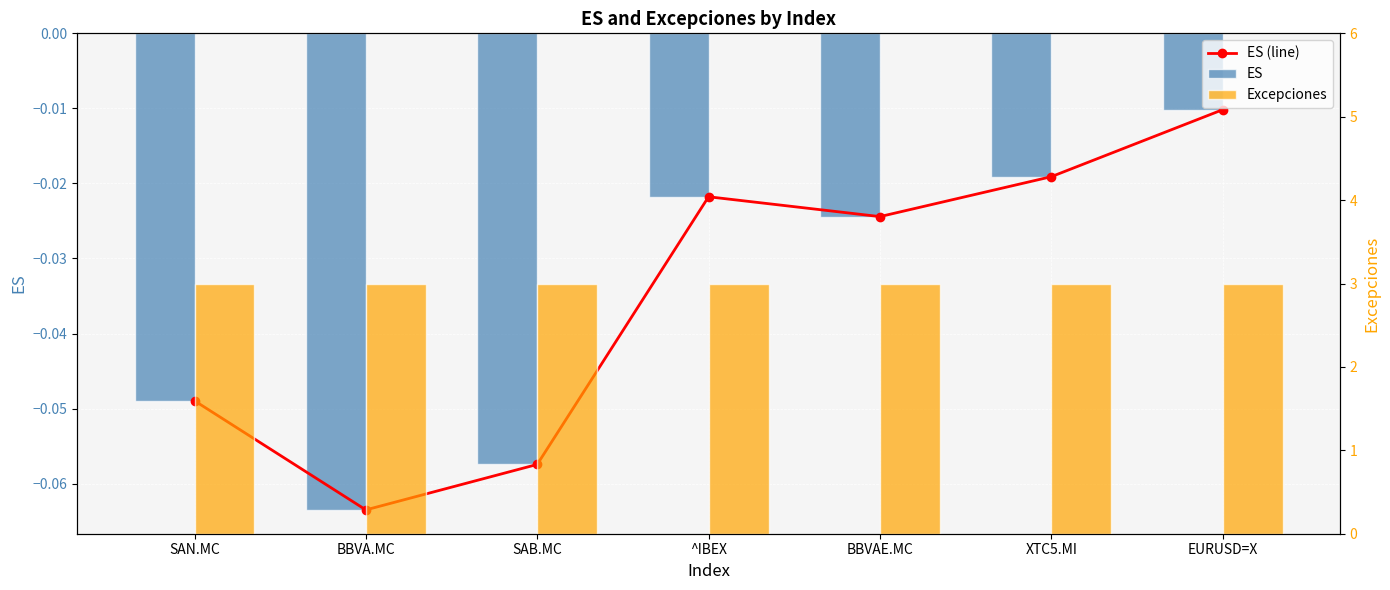

The Excepciones series shows 5.4 at XTC5.MI. True or false?

False